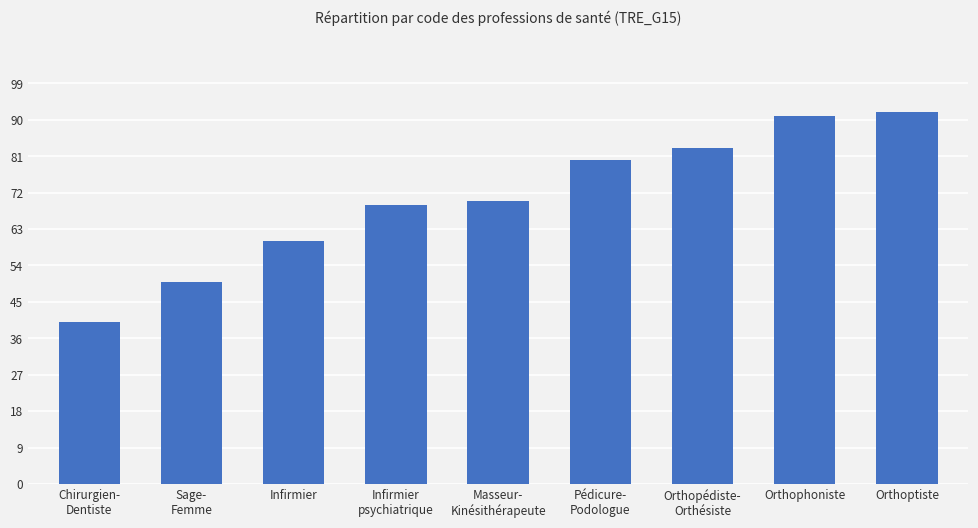

True or false: the data shows 29 at Masseur-
Kinésithérapeute.

False